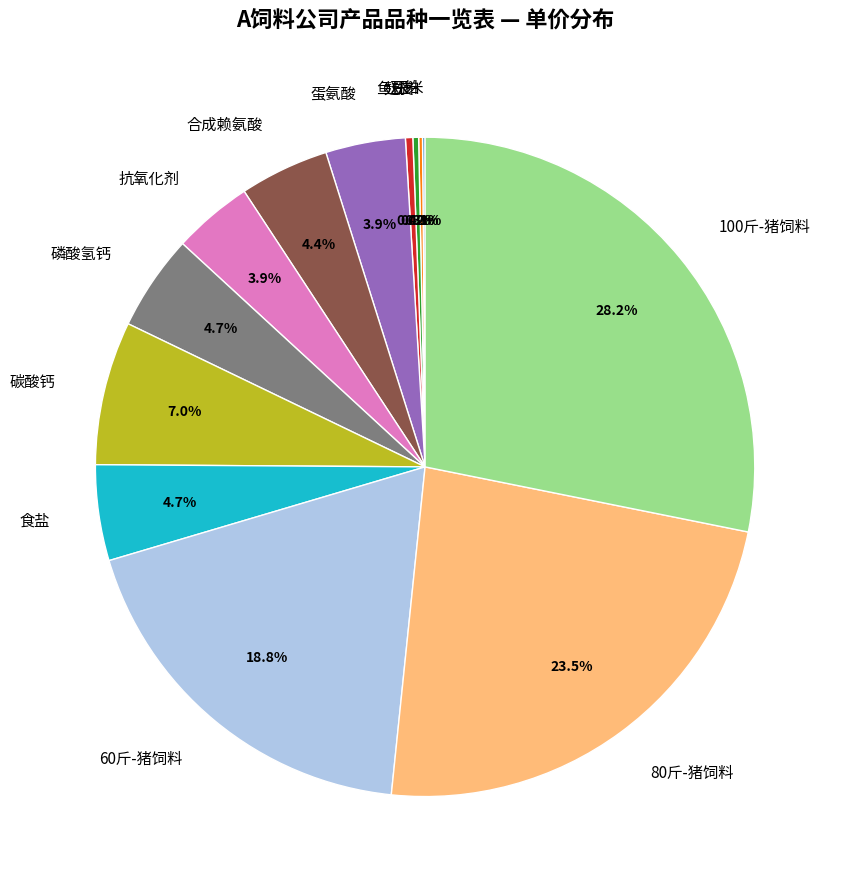

To the nearest percent, what portion does 碳酸钙 represent?

7%